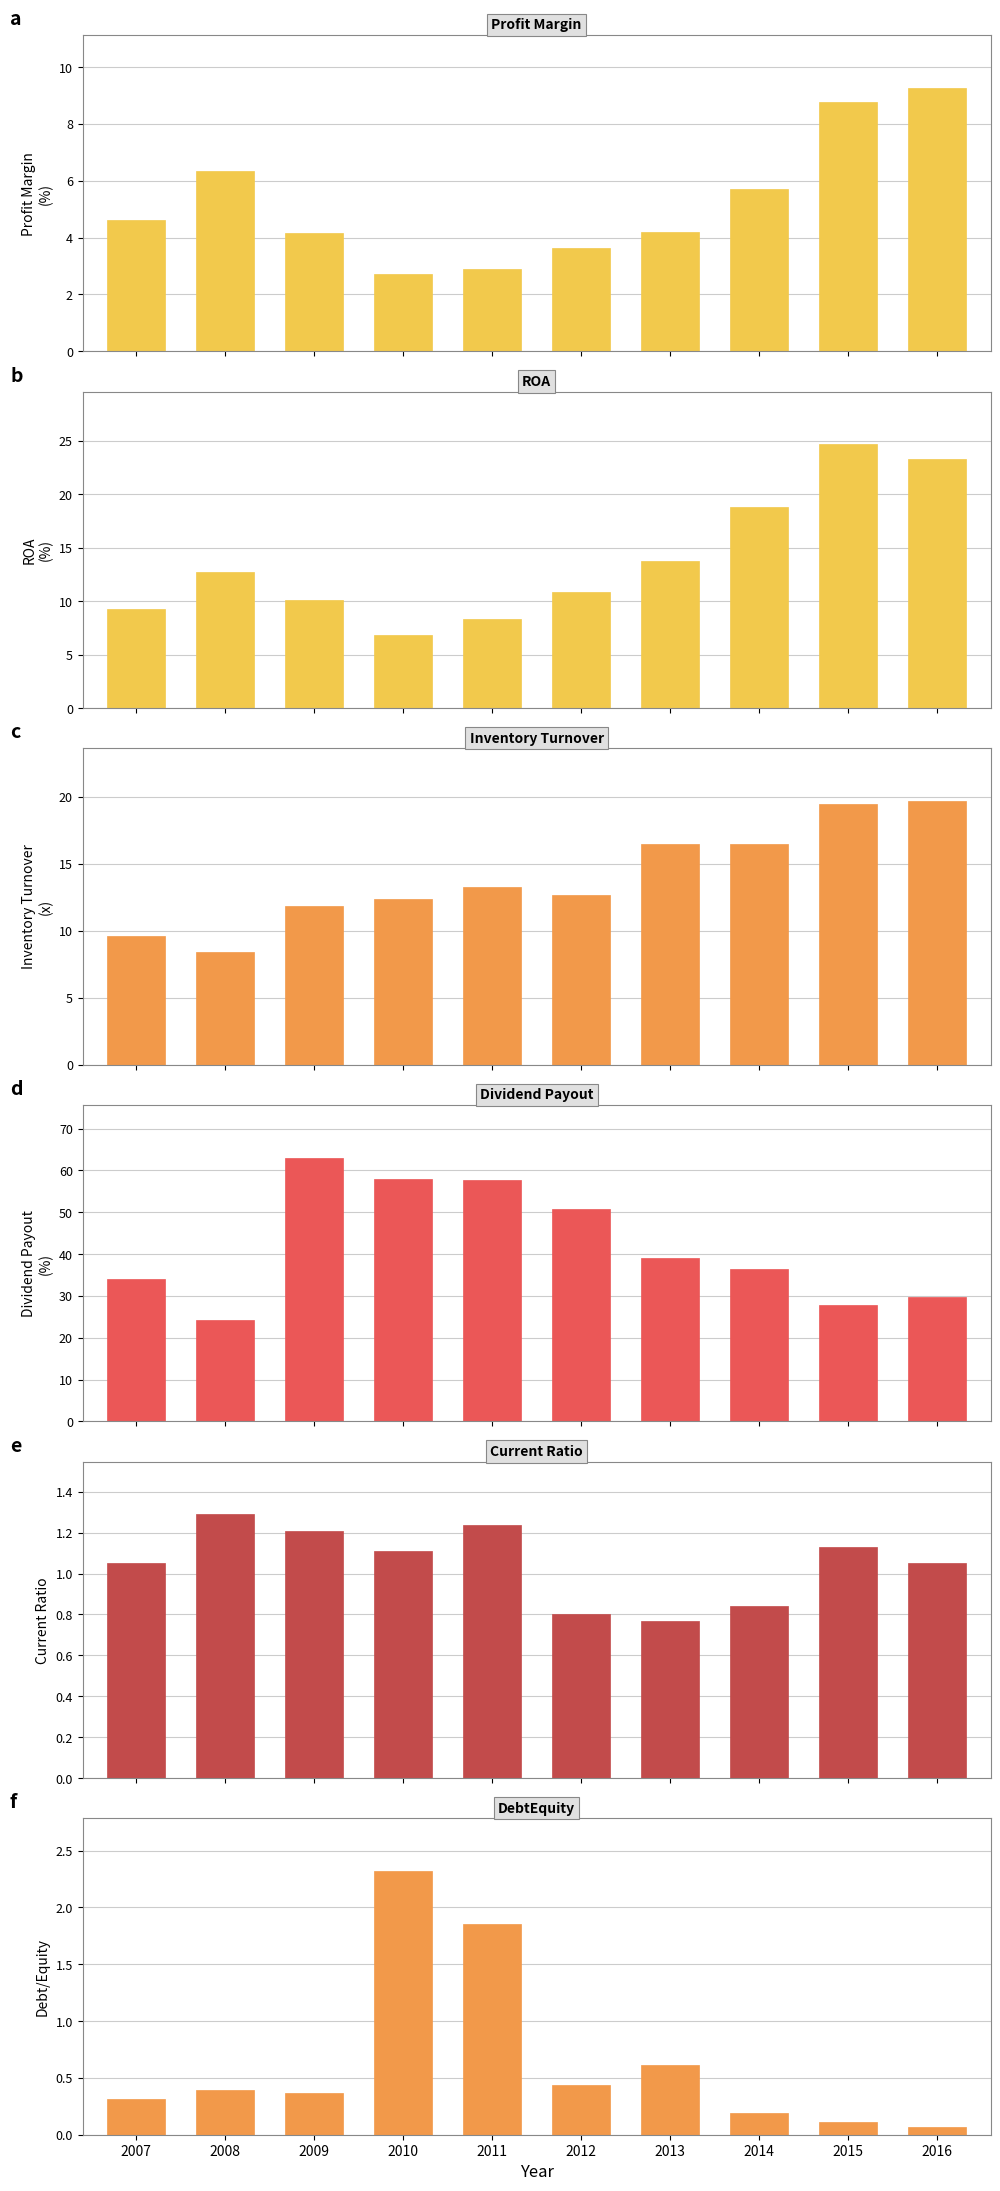

Reading left to right, list all the values displayed in this chart.

Profit Margin: 2007=4.6	2008=6.4	2009=4.2	2010=2.7	2011=2.9	2012=3.6	2013=4.2	2014=5.7	2015=8.8	2016=9.3
ROA: 2007=9.3	2008=12.7	2009=10.1	2010=6.8	2011=8.3	2012=10.8	2013=13.8	2014=18.8	2015=24.6	2016=23.3
Inventory Turnover: 2007=9.6	2008=8.4	2009=11.8	2010=12.4	2011=13.3	2012=12.7	2013=16.5	2014=16.4	2015=19.4	2016=19.7
Dividend Payout: 2007=34.1	2008=24.2	2009=63.1	2010=57.9	2011=57.8	2012=50.9	2013=39.2	2014=36.4	2015=27.9	2016=29.8
Current Ratio: 2007=1.1	2008=1.3	2009=1.2	2010=1.1	2011=1.2	2012=0.8	2013=0.8	2014=0.8	2015=1.1	2016=1.1
DebtEquity: 2007=0.3	2008=0.4	2009=0.4	2010=2.3	2011=1.9	2012=0.4	2013=0.6	2014=0.2	2015=0.1	2016=0.1